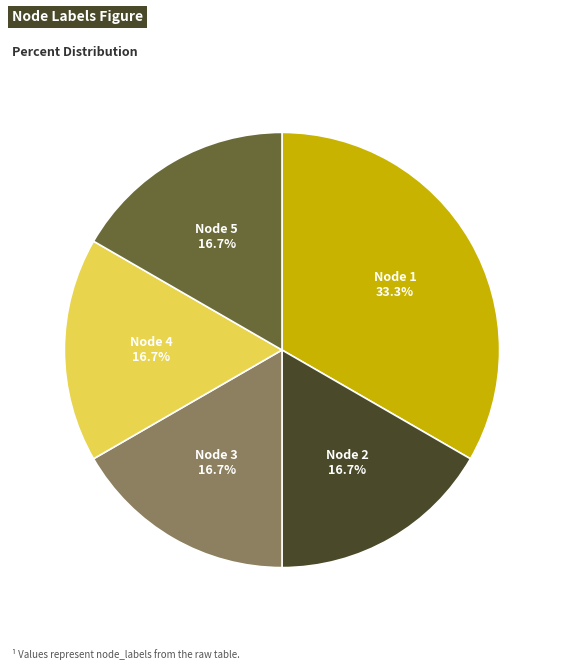

Is there a majority slice in this chart?

No